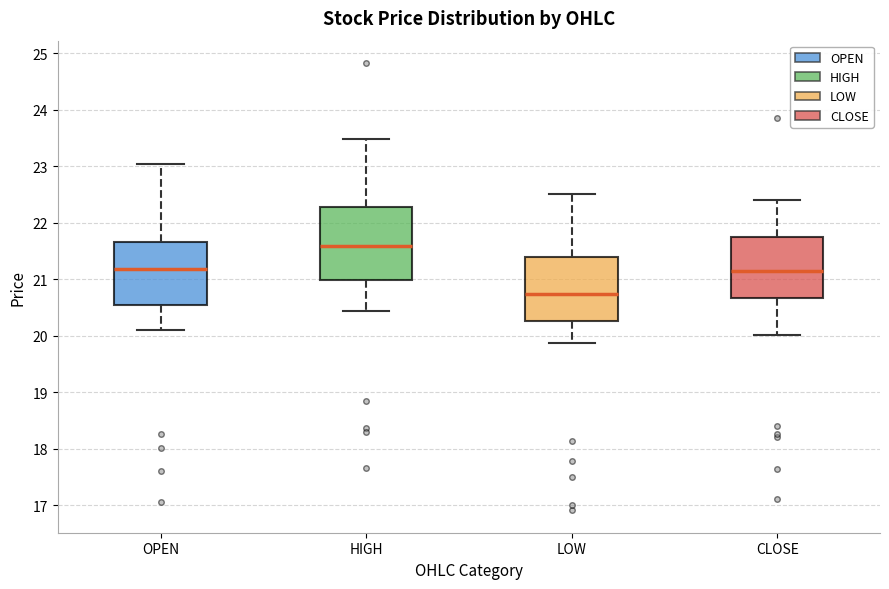

Reading left to right, transcribe this box plot: for each box, give where its median line is, the range the box spans, and where its two whiskers end, as read against the y-axis. The values are not printed on the chart, so give them approximately, as read against the axis.

OPEN: median 21.2, box 20.6 to 21.7, whiskers 20.1 to 23.1
HIGH: median 21.6, box 21.0 to 22.3, whiskers 20.4 to 23.5
LOW: median 20.7, box 20.3 to 21.4, whiskers 19.9 to 22.5
CLOSE: median 21.2, box 20.7 to 21.7, whiskers 20.0 to 22.4